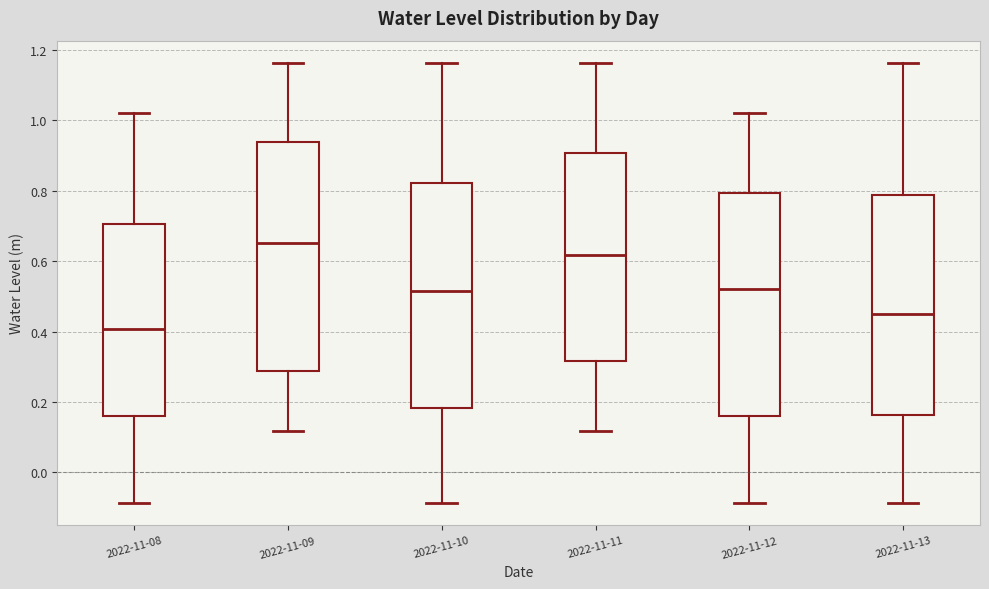

Reading left to right, read every box against the y-axis: the position of its median line, the range the box covers, and the ends of its whiskers. The values are not printed on the chart, so give them approximately, as read against the axis.

2022-11-08: median 0.40, box 0.16 to 0.70, whiskers -0.08 to 1.02
2022-11-09: median 0.66, box 0.28 to 0.94, whiskers 0.12 to 1.16
2022-11-10: median 0.52, box 0.18 to 0.82, whiskers -0.08 to 1.16
2022-11-11: median 0.62, box 0.32 to 0.90, whiskers 0.12 to 1.16
2022-11-12: median 0.52, box 0.16 to 0.80, whiskers -0.08 to 1.02
2022-11-13: median 0.44, box 0.16 to 0.78, whiskers -0.08 to 1.16